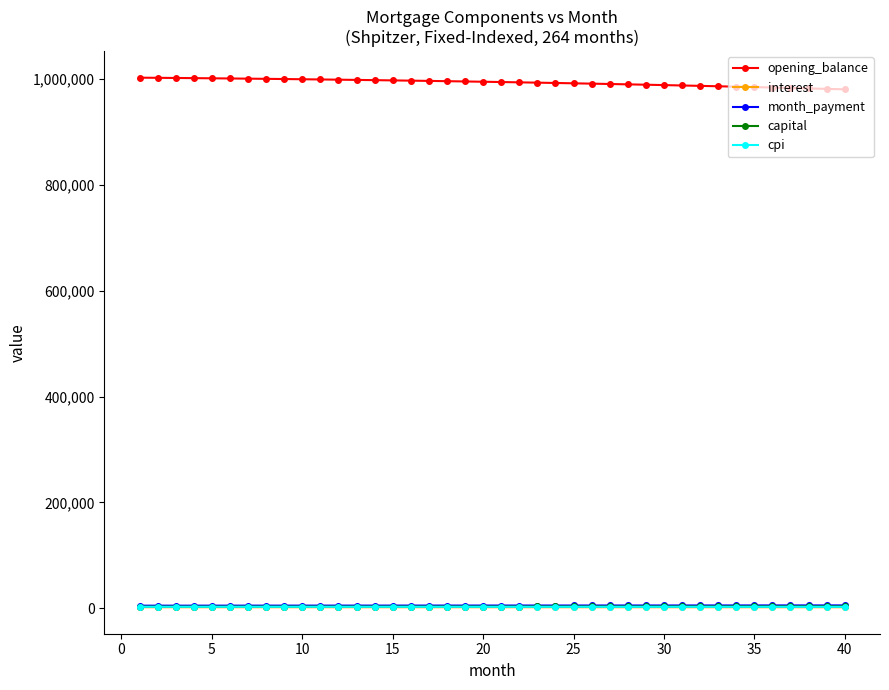

Which series has the largest total across all categories?

opening_balance